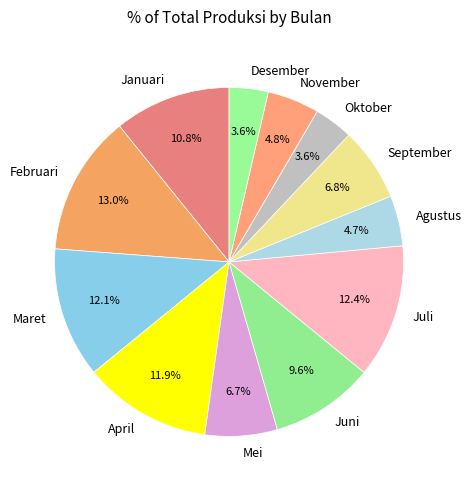

Which slice is the largest?

Februari